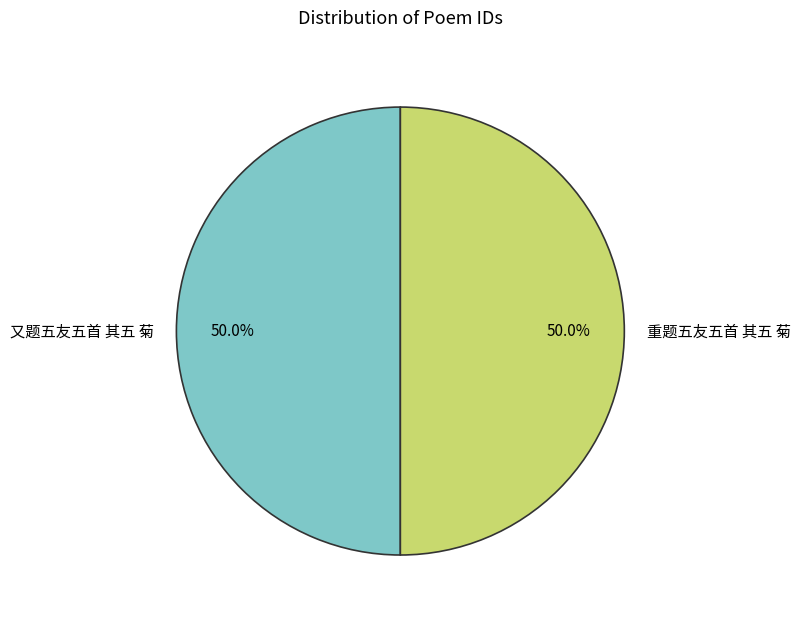

Approximately how many times larger is the value at 又题五友五首 其五 菊 compared to 重题五友五首 其五 菊?

1.0